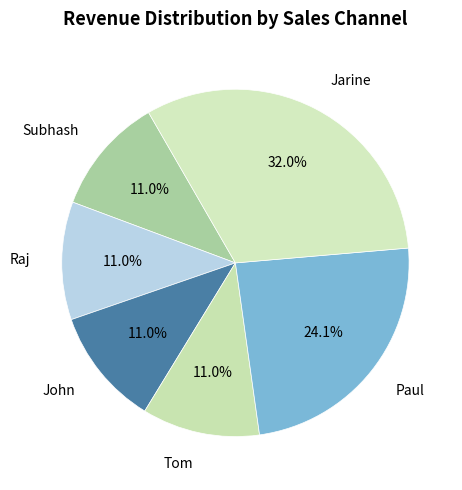

What is the largest slice in the pie chart?

Jarine (80231)